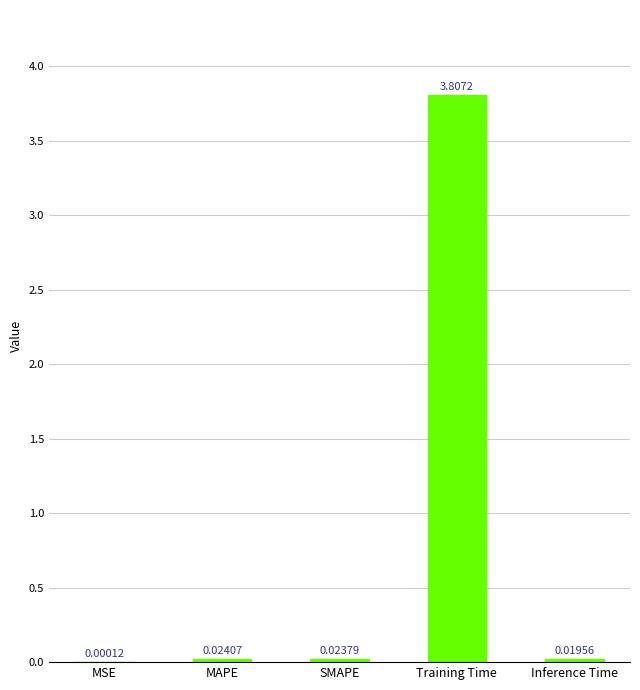

At which category does the chart reach its peak across all series?

Training Time